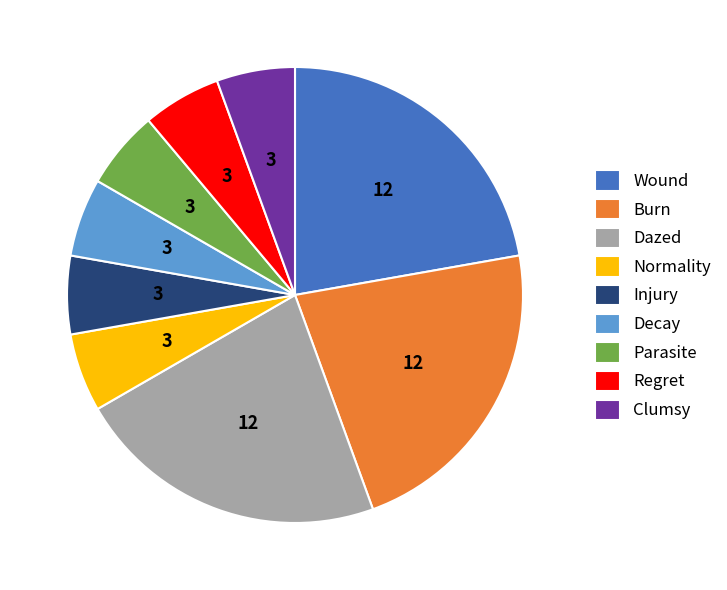

Is it true that Parasite is 19% of the pie?

False